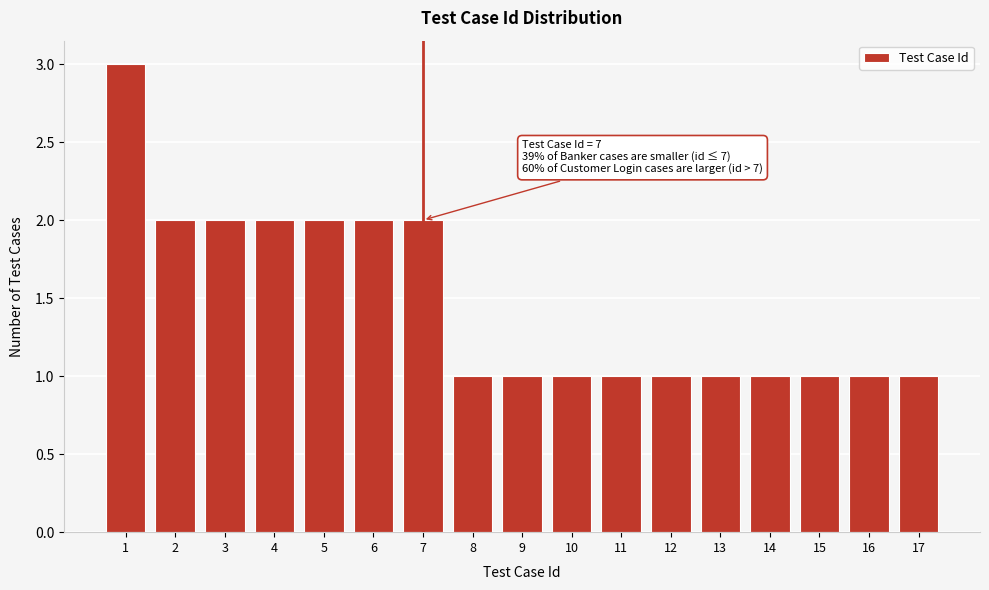

Reading left to right, transcribe all the data shown in this chart.

3	2	2	2	2	2	2	1	1	1	1	1	1	1	1	1	1